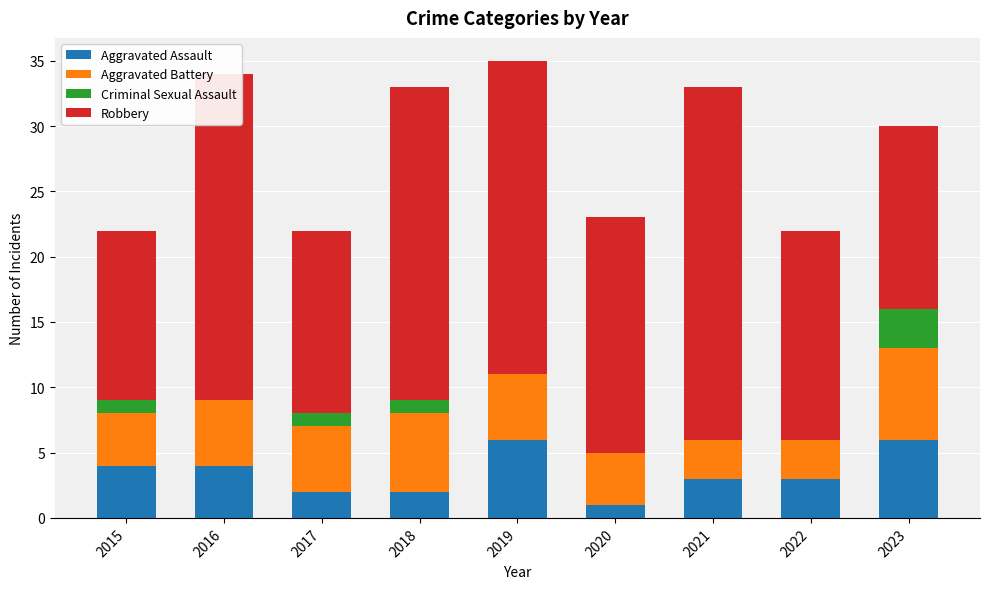

What is the maximum value for Aggravated Assault?

6